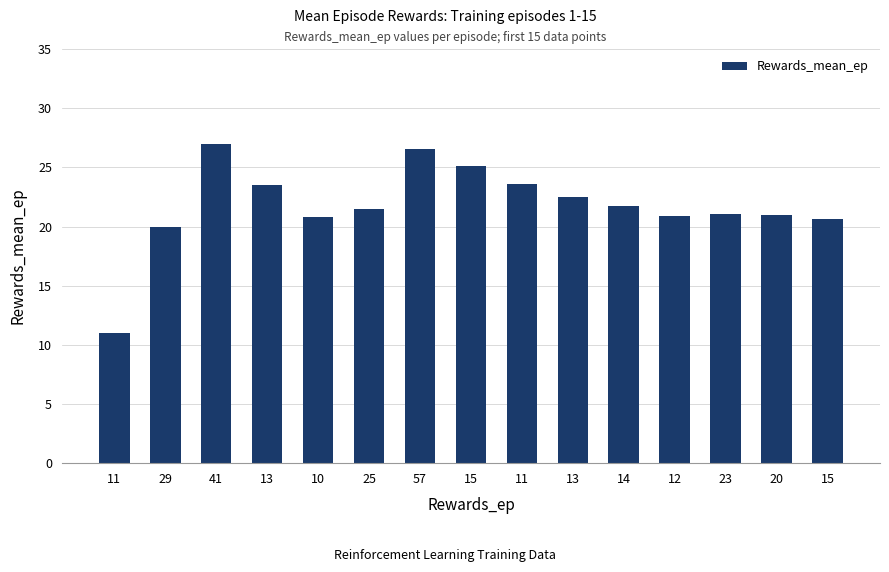

How many data points does each series have?

15